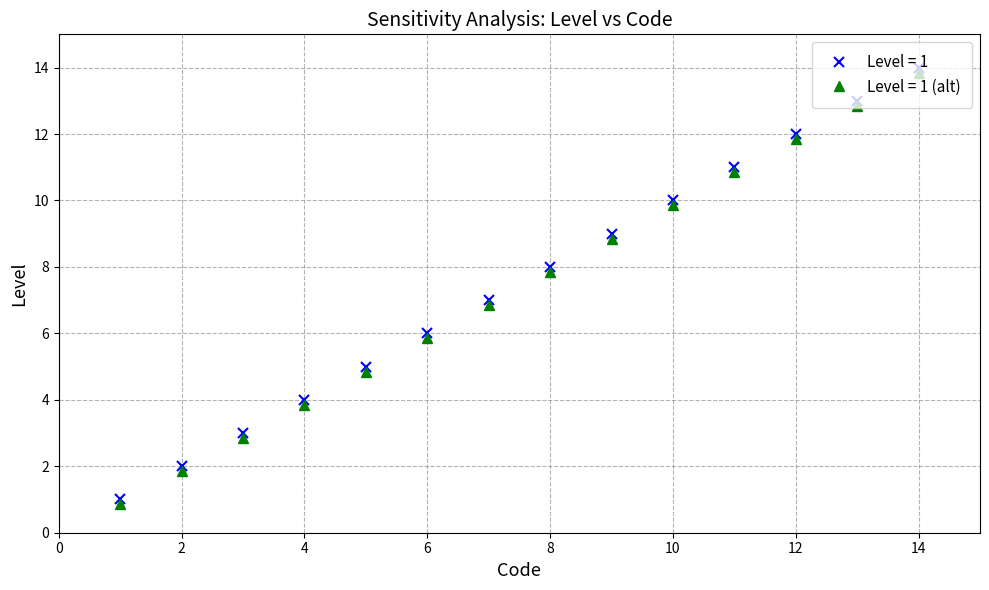

What is the value of the Level = 1 (alt) point at the 4th from the left?

3.9